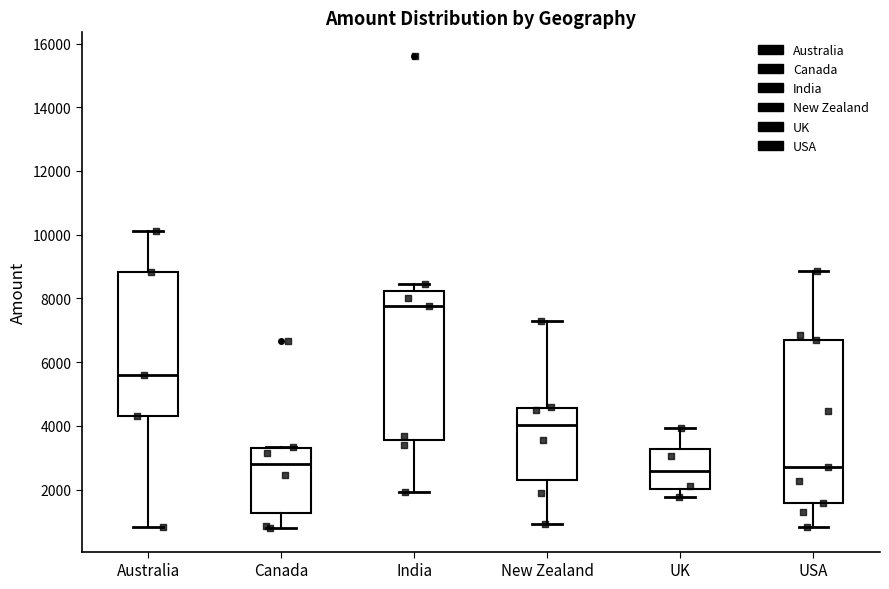

Reading left to right, read every box against the y-axis: the position of its median line, the range the box covers, and the ends of its whiskers. The values are not printed on the chart, so give them approximately, as read against the axis.

Australia: median 5600, box 4400 to 8800, whiskers 800 to 10200
Canada: median 2800, box 1200 to 3200, whiskers 800 to 3400
India: median 7800, box 3600 to 8200, whiskers 2000 to 8400
New Zealand: median 4000, box 2400 to 4600, whiskers 1000 to 7400
UK: median 2600, box 2000 to 3200, whiskers 1800 to 4000
USA: median 2800, box 1600 to 6800, whiskers 800 to 8800